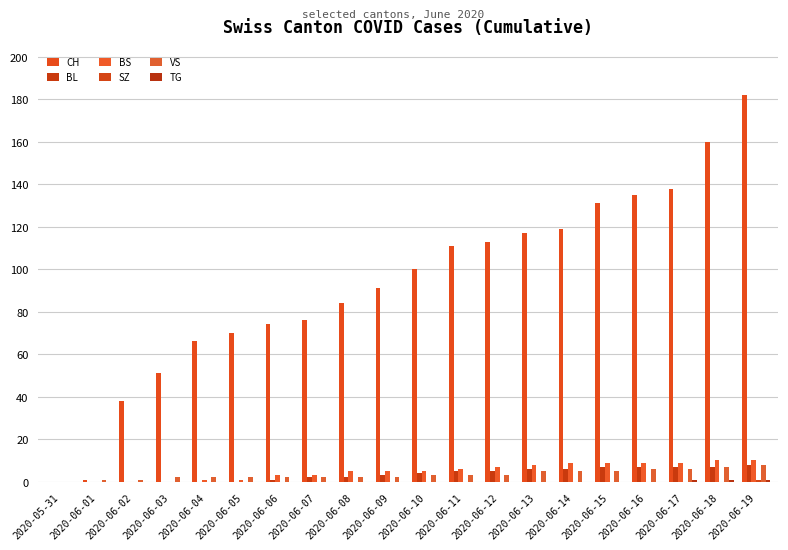

What is the maximum value for BS?

10